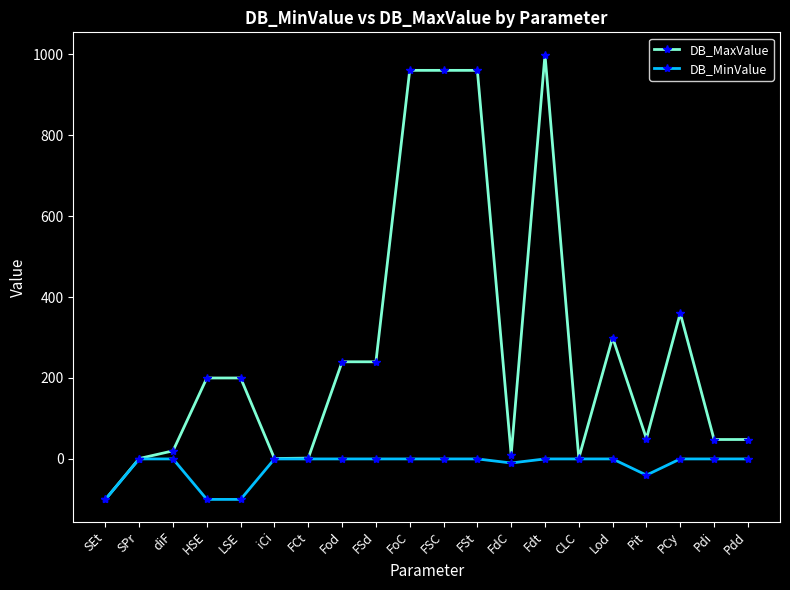

Which category has the highest value across all series?

Fdt